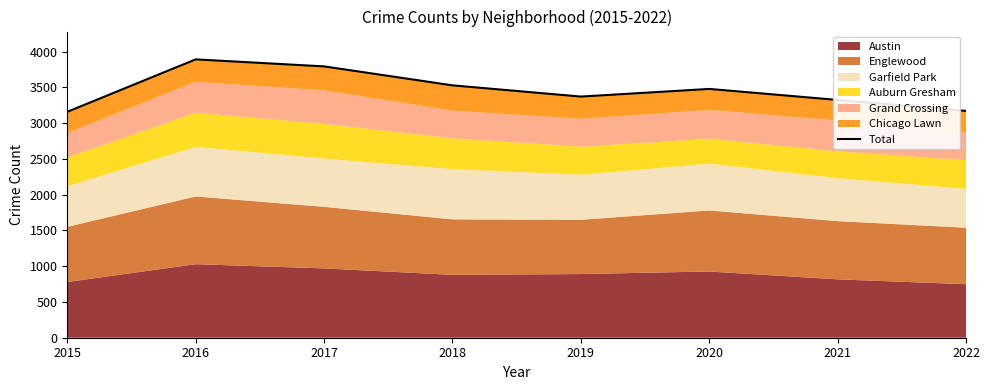

List the labels in order of value, largest first.

2016, 2017, 2018, 2020, 2019, 2021, 2022, 2015